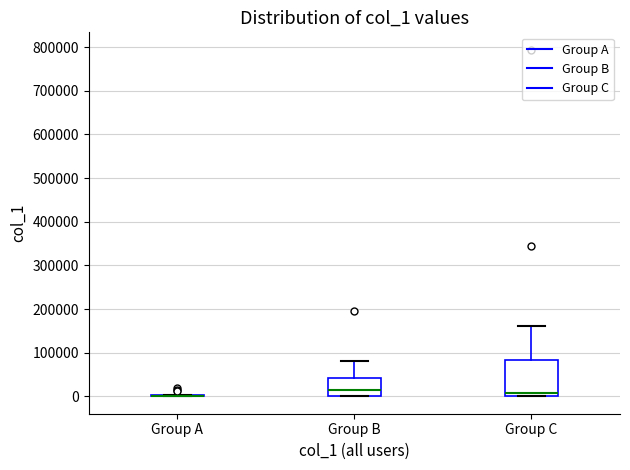

Which box is the tallest, from its lower edge to its upper edge?

Group C